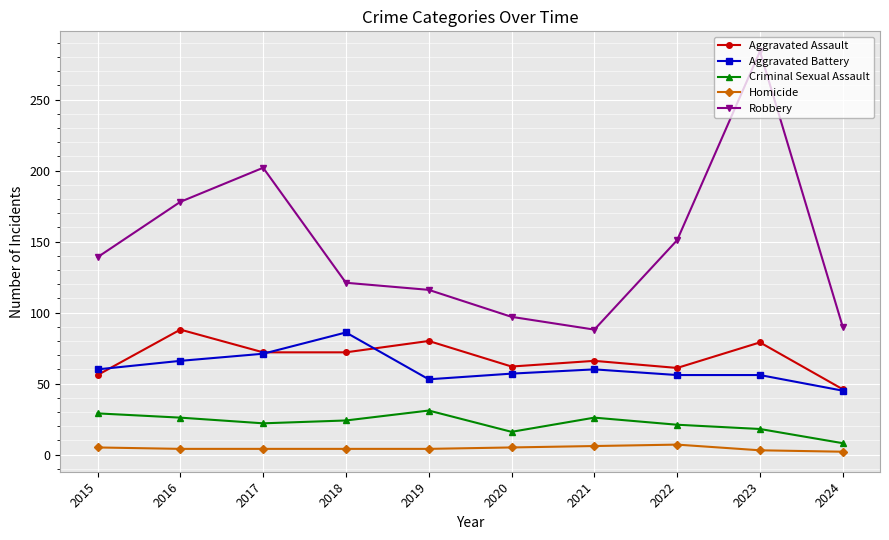

Rank the series at 2019 from highest to lowest value.

Robbery, Aggravated Assault, Aggravated Battery, Criminal Sexual Assault, Homicide